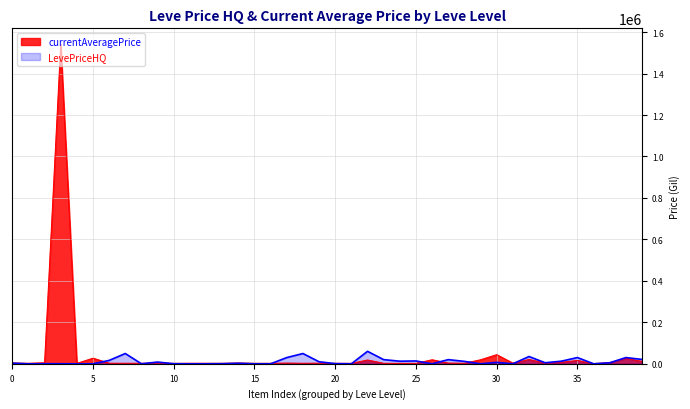

Does the chart have visible grid lines?

Yes